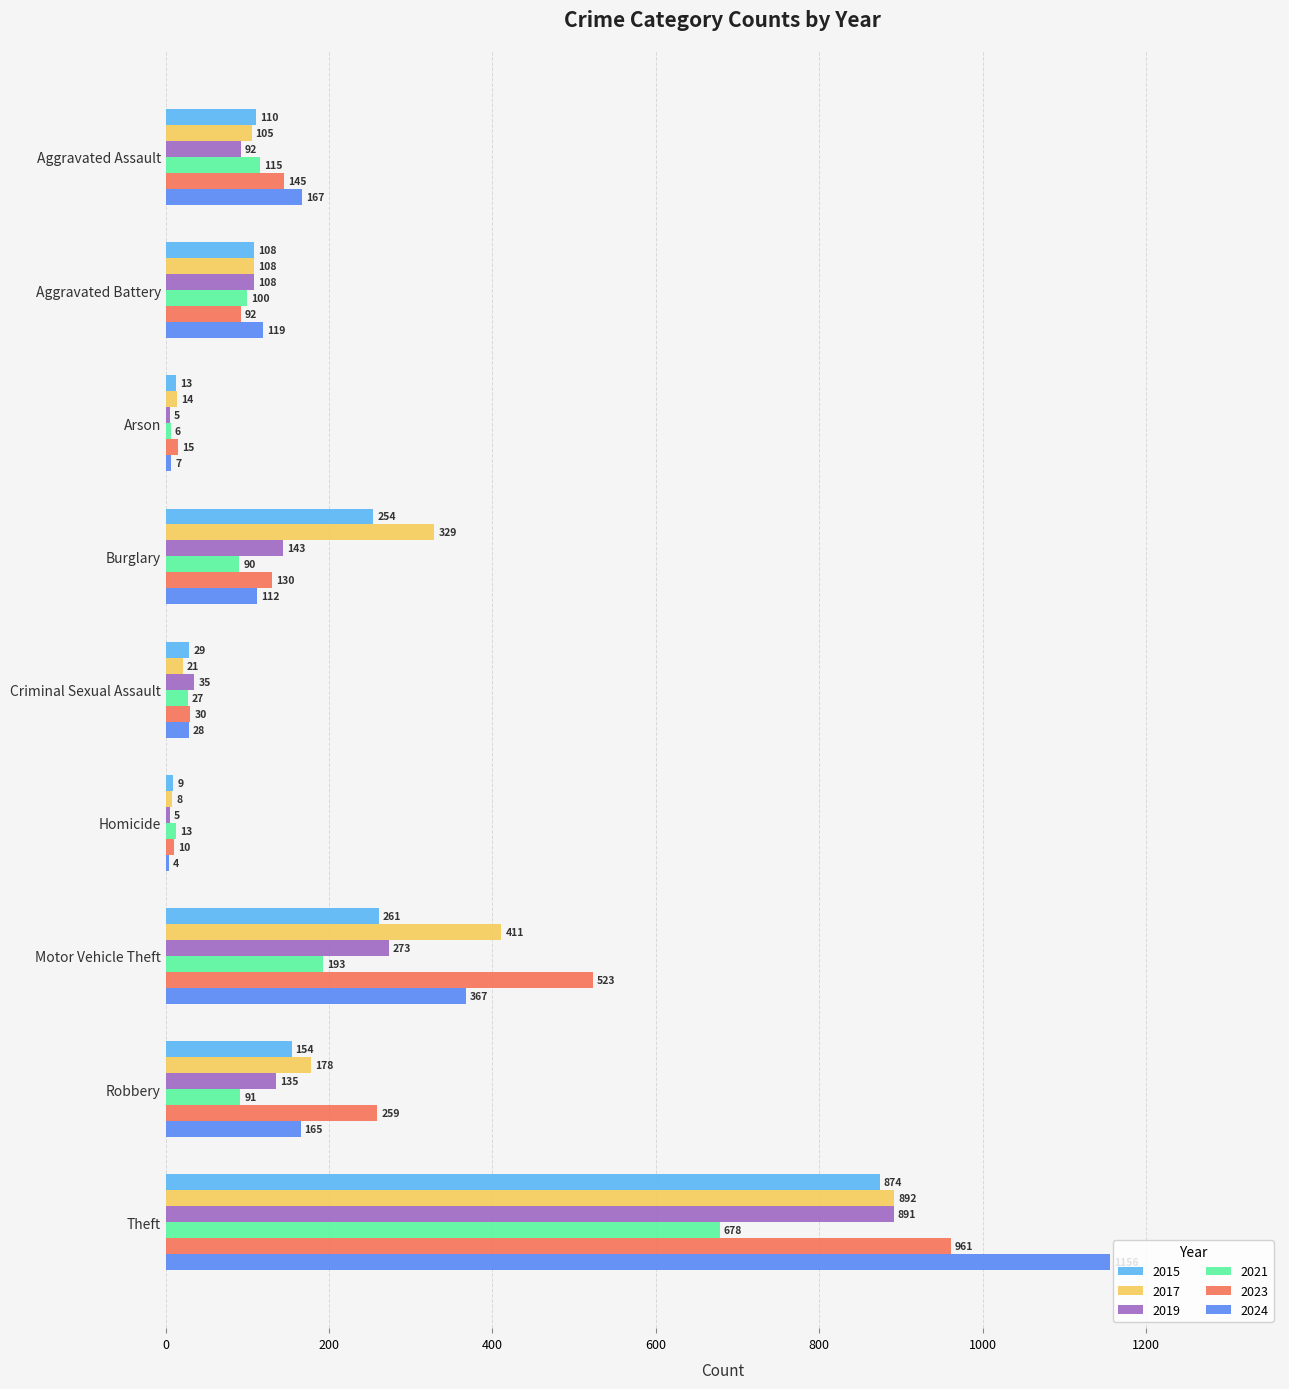

What is the sum of all 2017 values?

2066